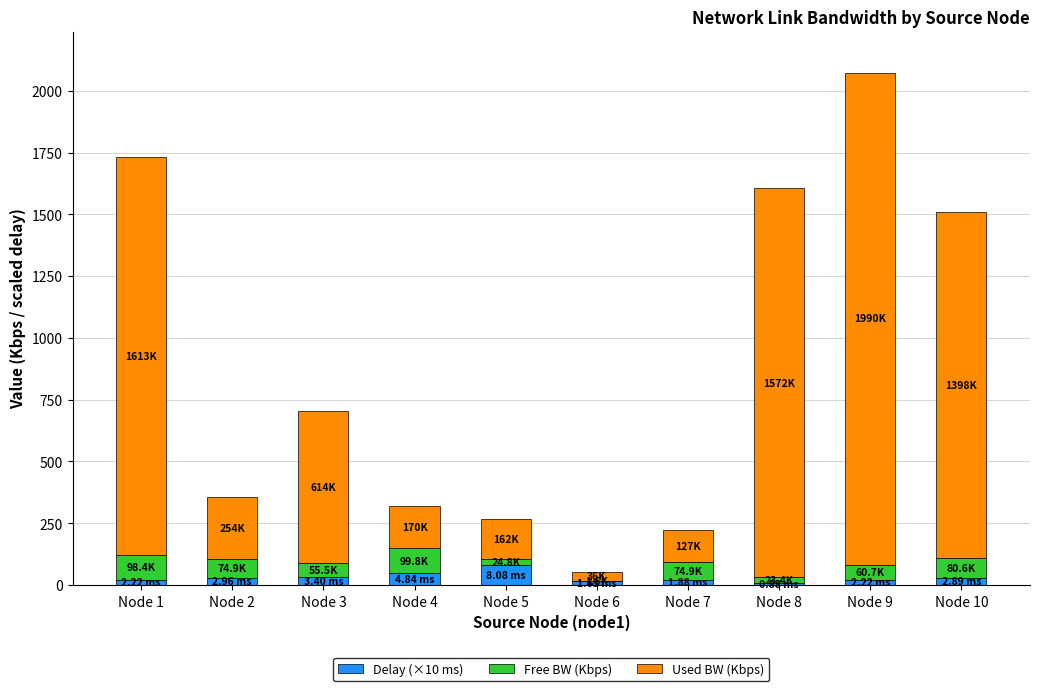

At which category is the sum across all series the highest?

Node 9